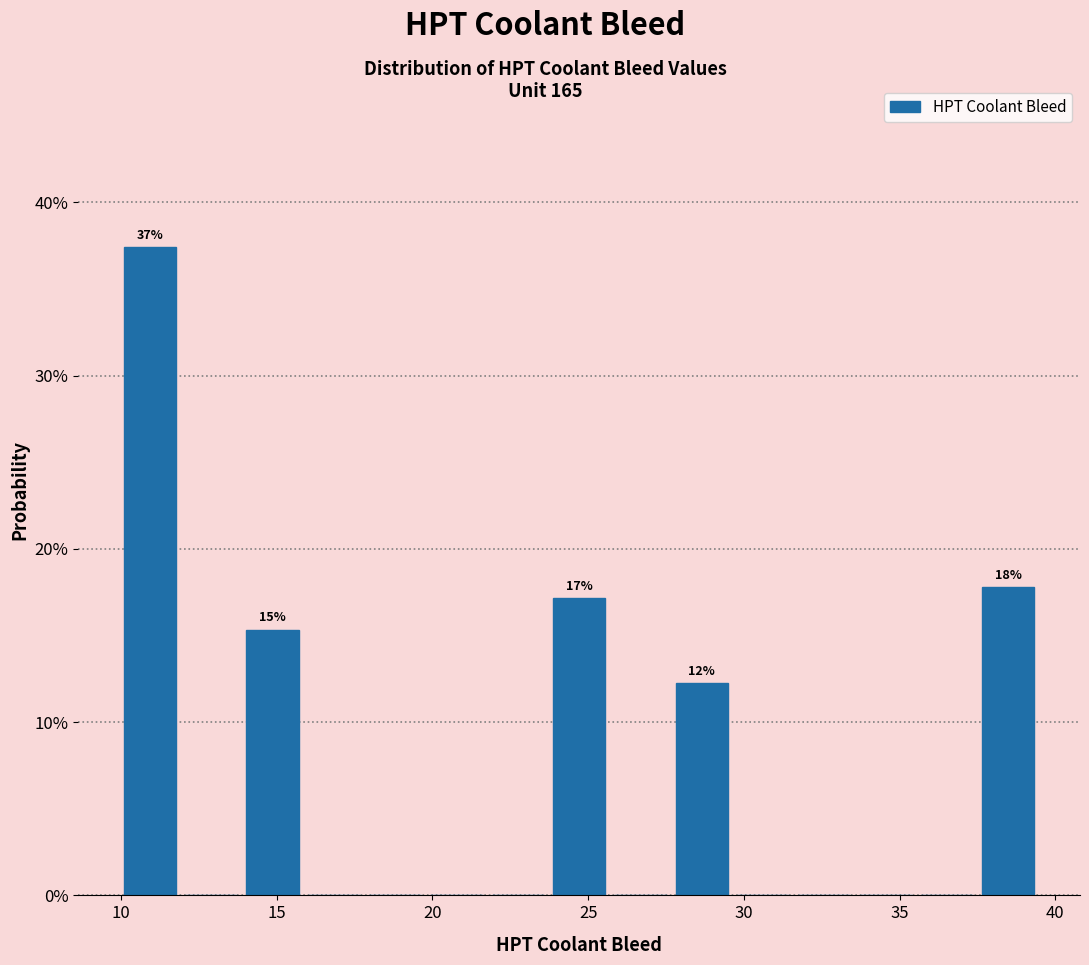

Around what value on the x-axis is the tallest bar? Give the approximate position of its centre, as read against the axis.

11.0